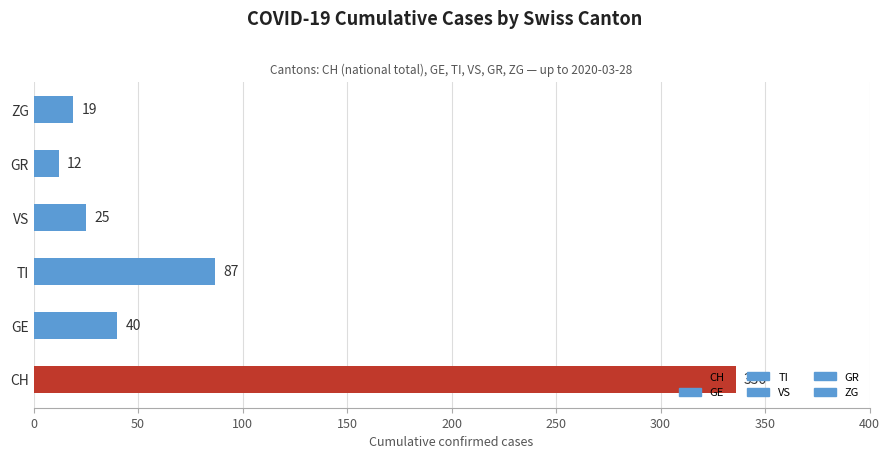

What is the change in value from CH to GR?

-324